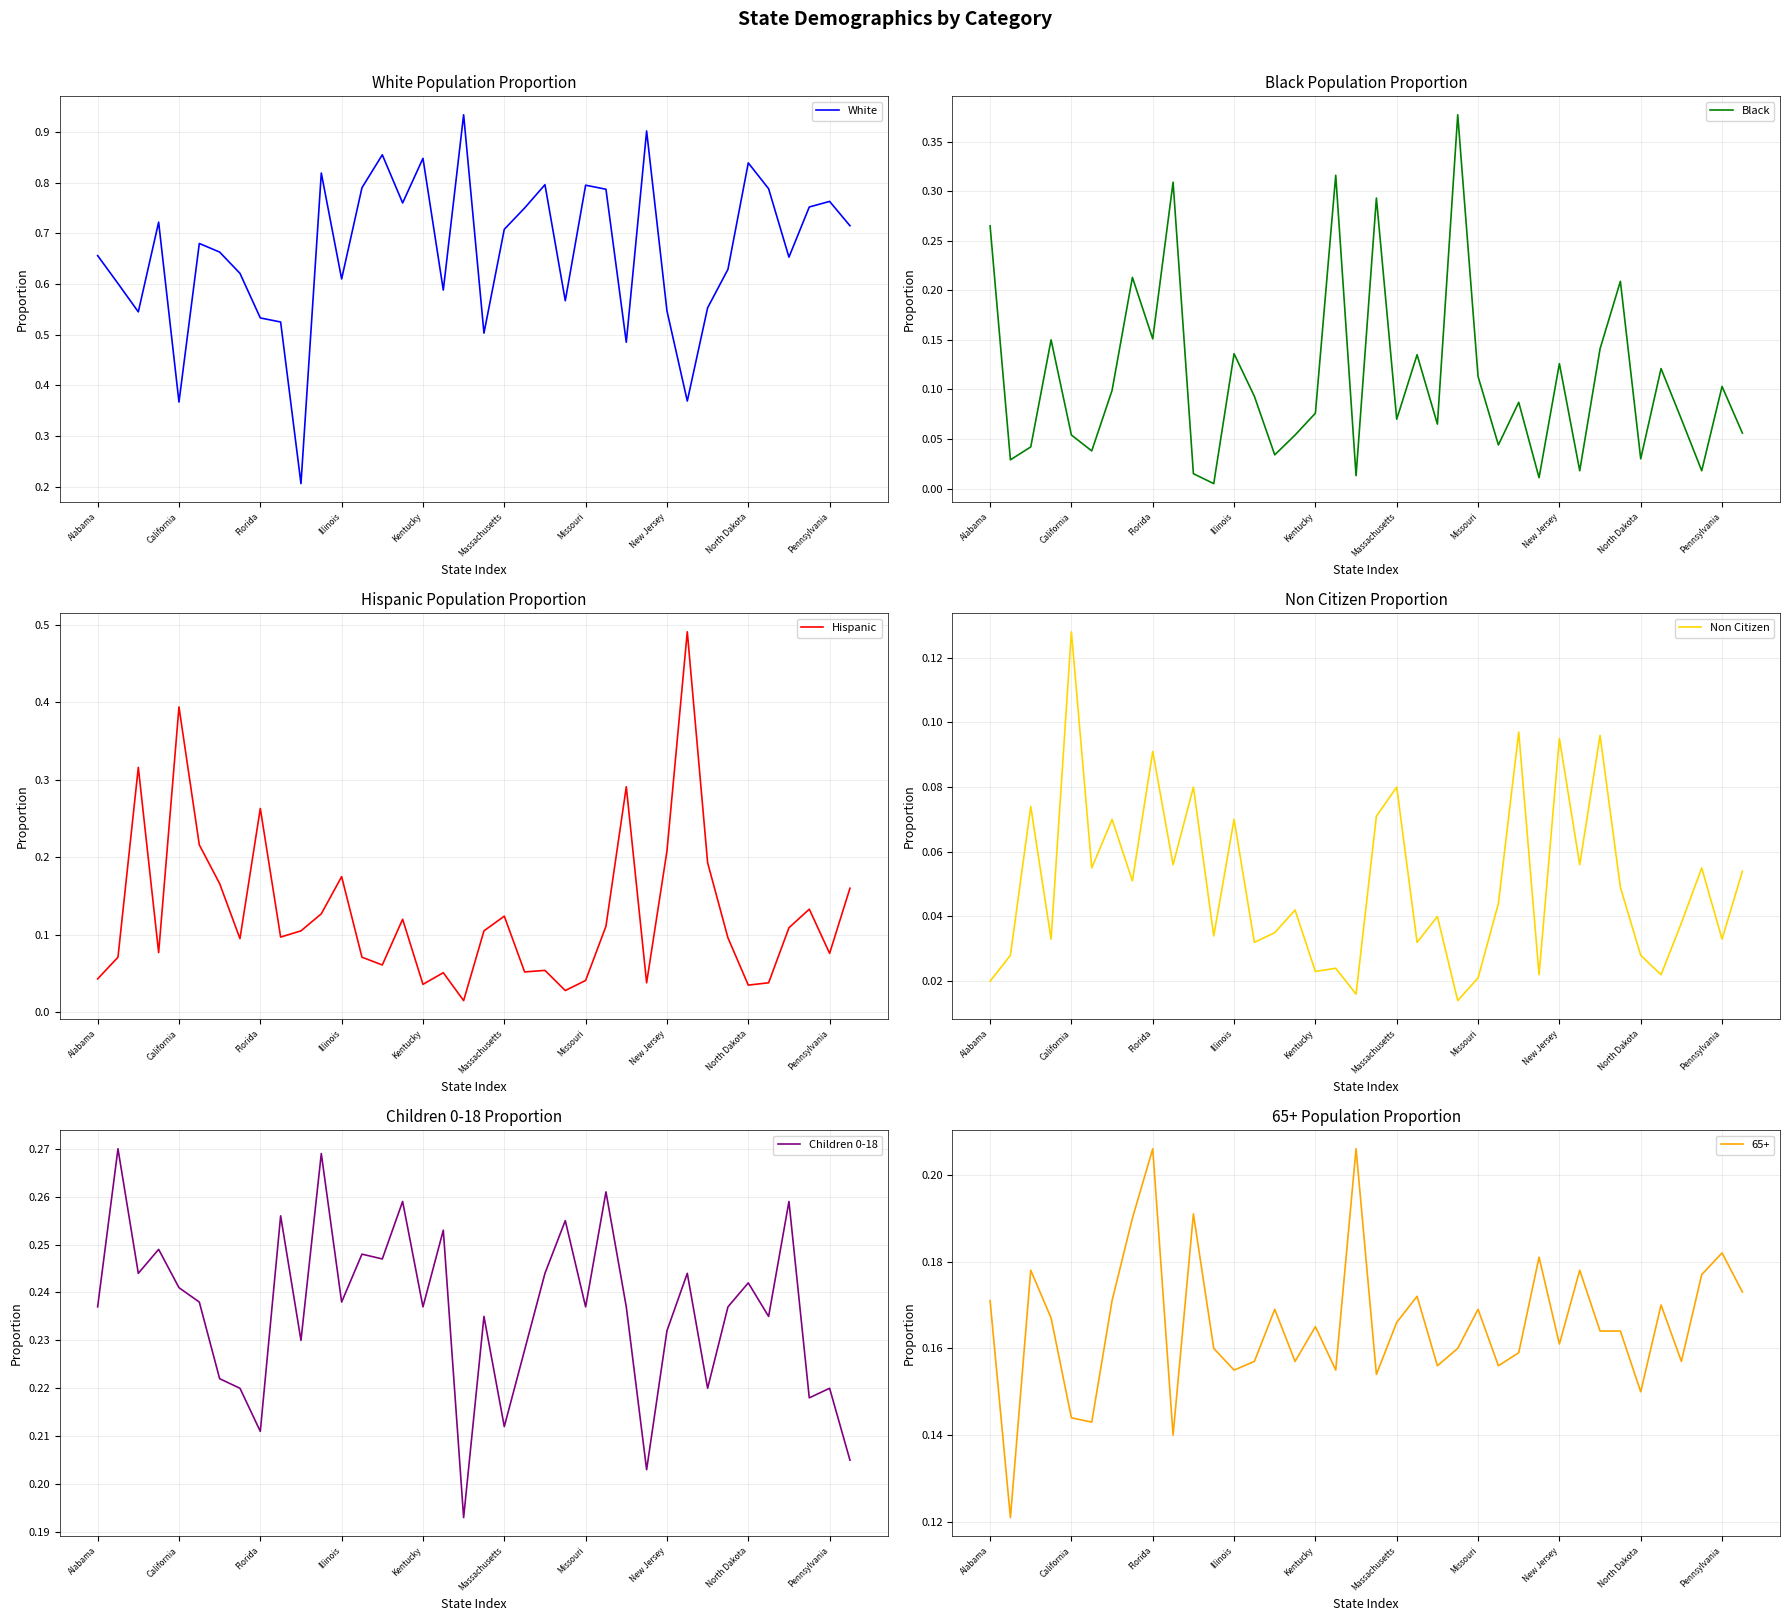

Where is Non Citizen nearest to the value 0?

23